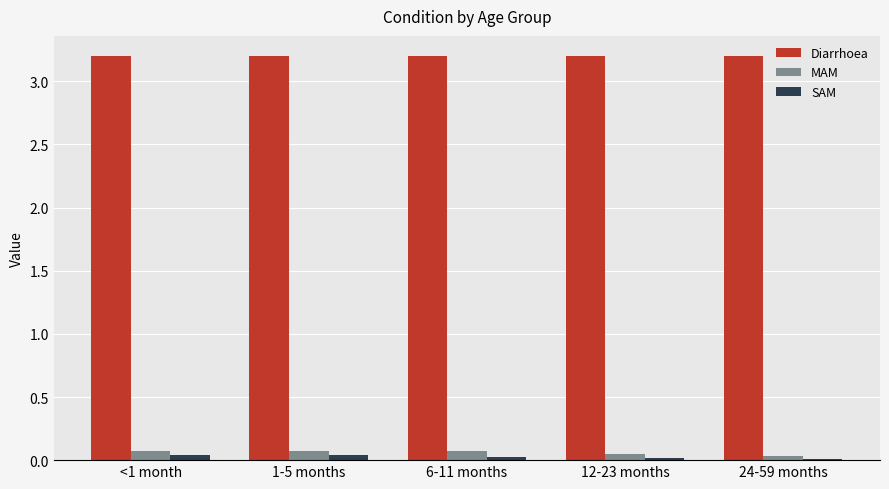

List the series in order of their peak value, lowest first.

SAM, MAM, Diarrhoea